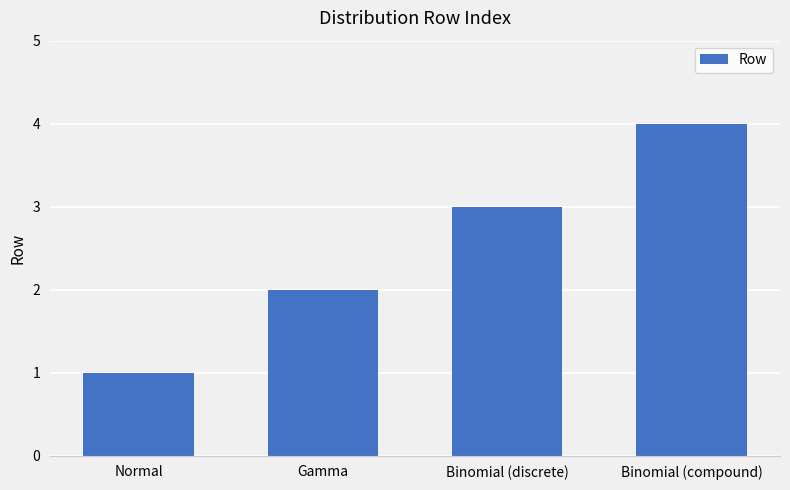

What is the approximate value at Binomial (compound)?

4